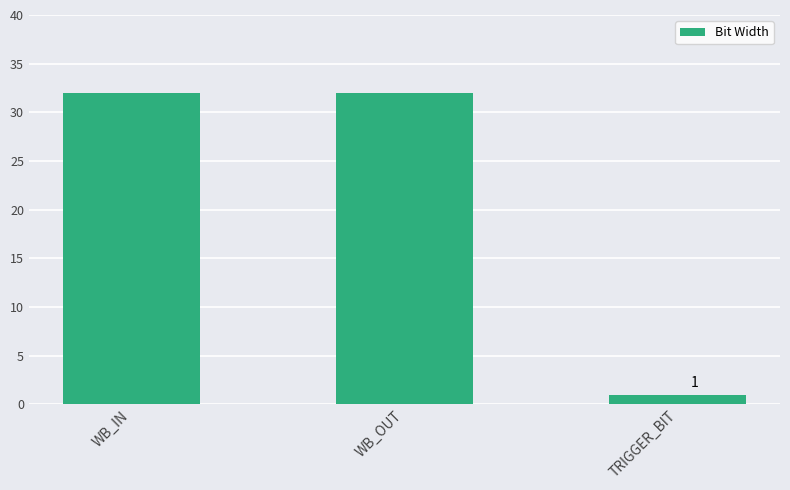

Approximately how many times larger is the value at WB_IN compared to TRIGGER_BIT?

32.0